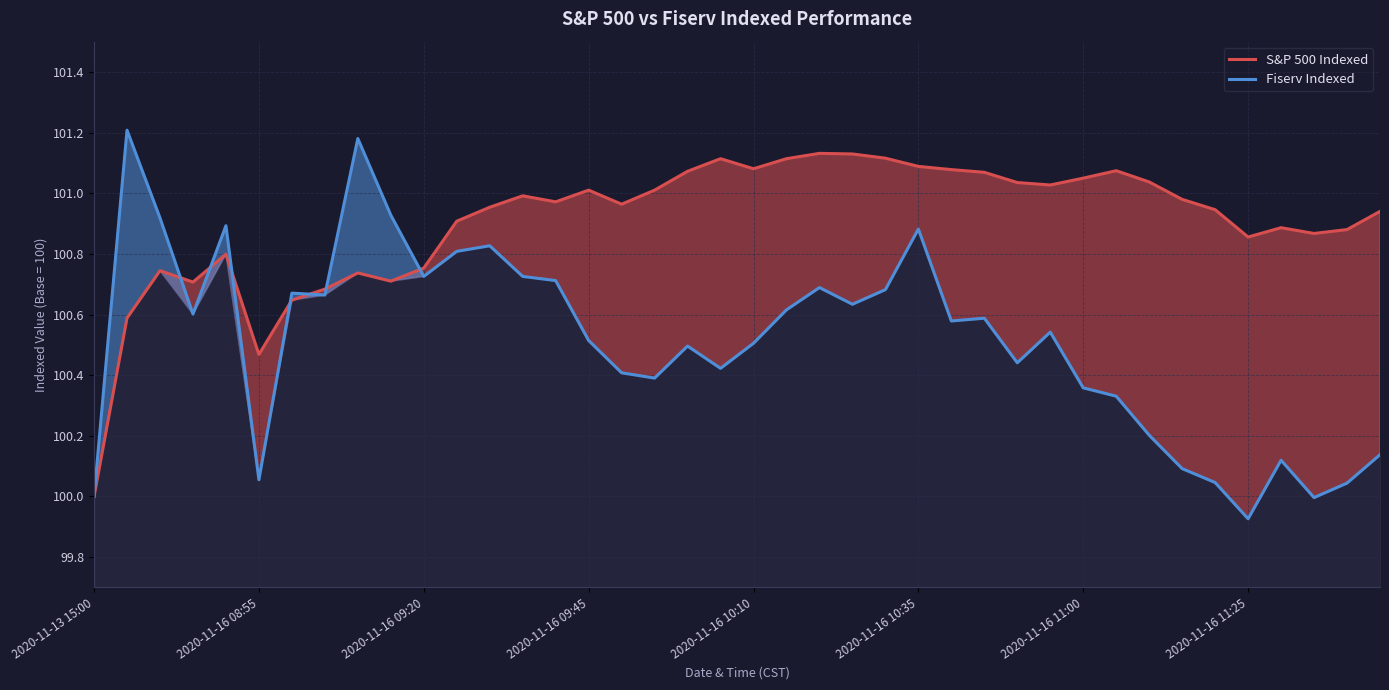

What is the label of the 1st point from the left?

2020-11-13 15:00